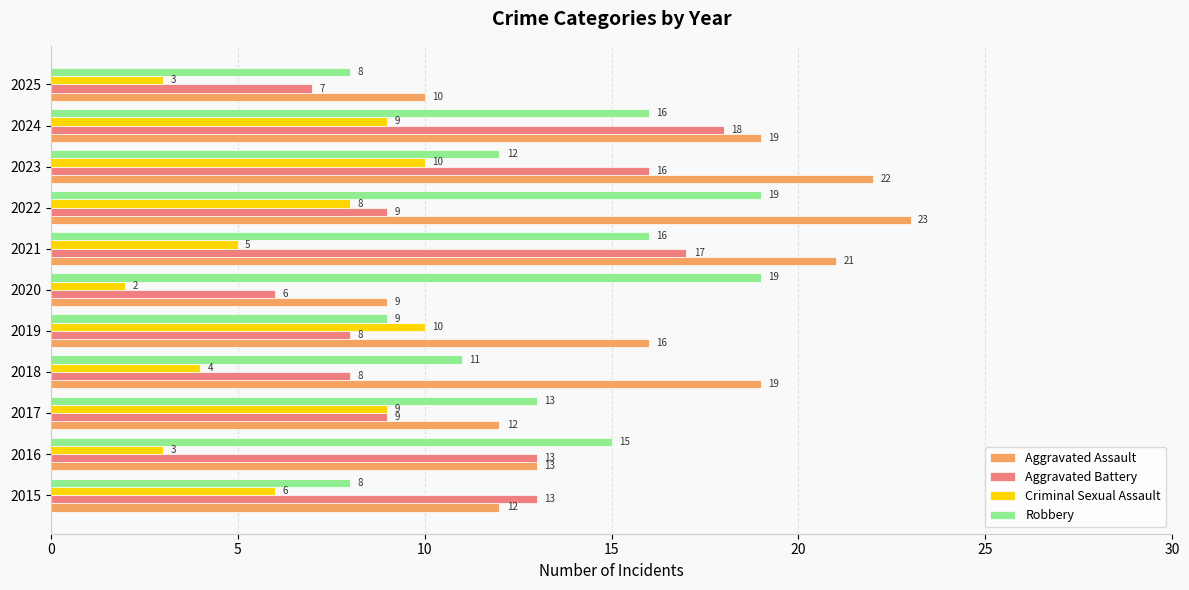

Rank the series by their maximum value, from highest to lowest.

Aggravated Assault, Robbery, Aggravated Battery, Criminal Sexual Assault